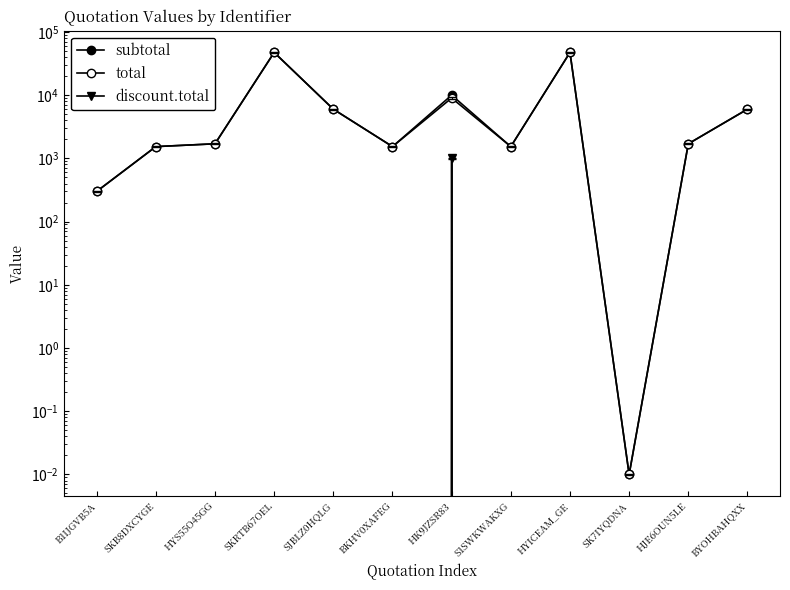

Reading right to left, transcribe all the data shown in this chart.

subtotal: 5996.8	1700.0	0.0	47370.0	1535.0	10000.0	1535.0	5996.8	47370.0	1700.0	1535.0	300.0
total: 5996.8	1700.0	0.0	47370.0	1535.0	9000.0	1535.0	5996.8	47370.0	1700.0	1535.0	300.0
discount.total: 0.0	0.0	0.0	0.0	0.0	1000.0	0.0	0.0	0.0	0.0	0.0	0.0